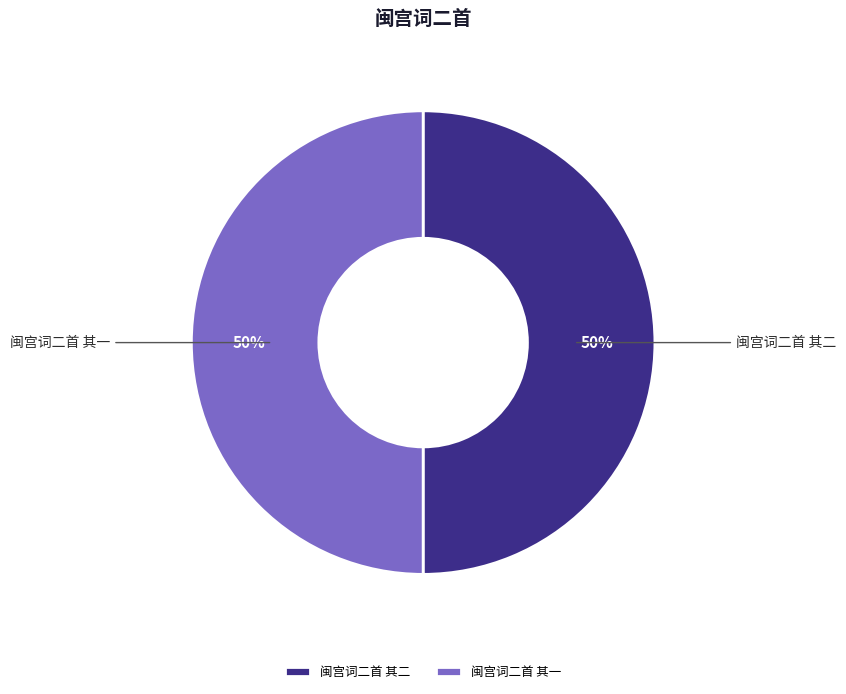

Count the number of slices in the pie.

2